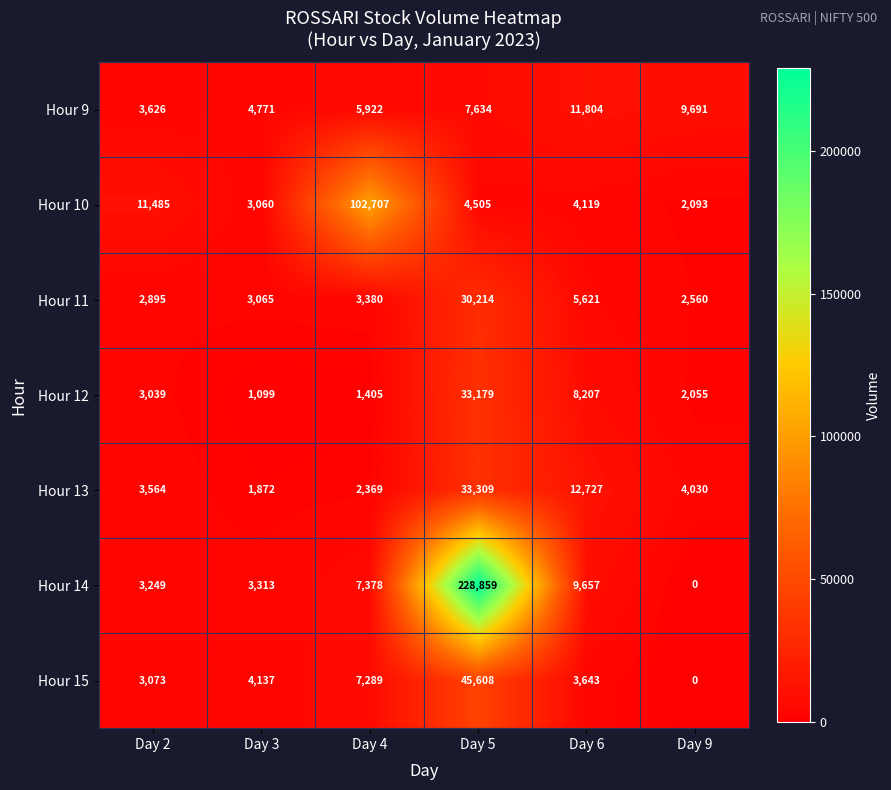

What is the spread (max minus min) of values at Day 5?

224354